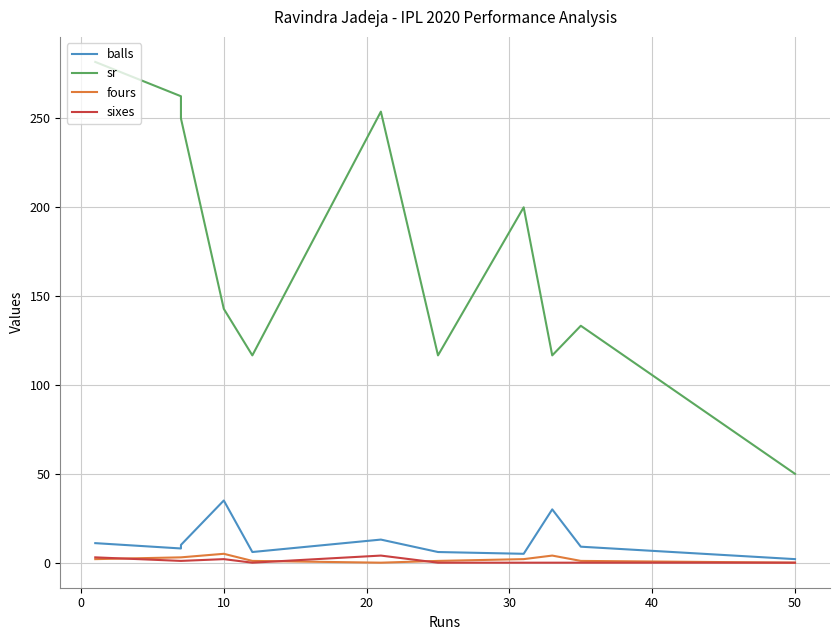

How many sixes values are between 0 and 2?

9